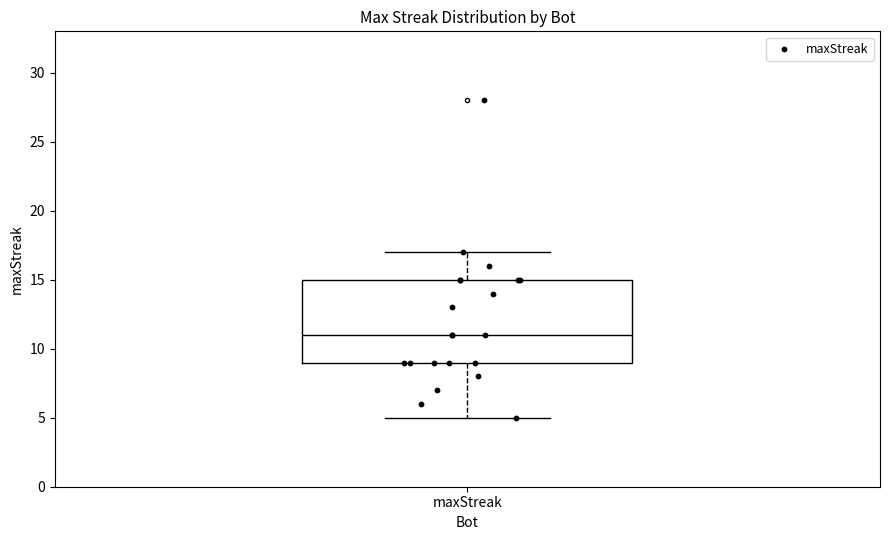

Read this box plot against the y-axis: the position of the median line, the range covered by the box, and the ends of both whiskers. The values are not printed on the chart, so give them approximately, as read against the axis.

median 11, box 9 to 15, whiskers 5 to 17